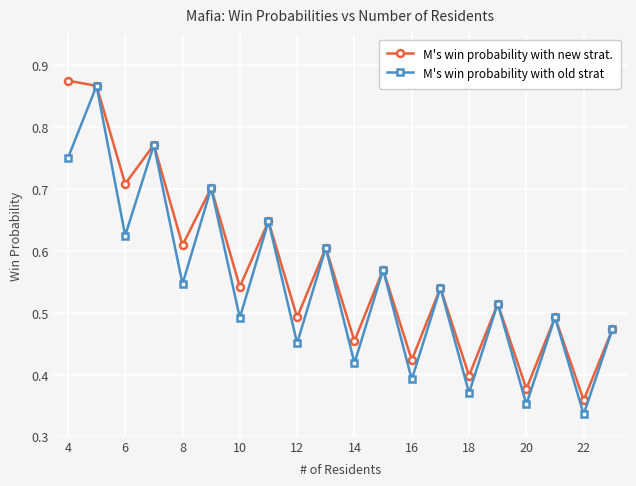

How many interior local valleys does the M's win probability with old strat series have?

9